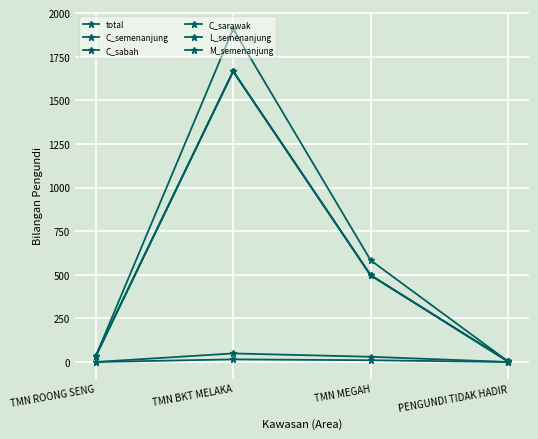

Which category has the lowest value across all series?

TMN ROONG SENG